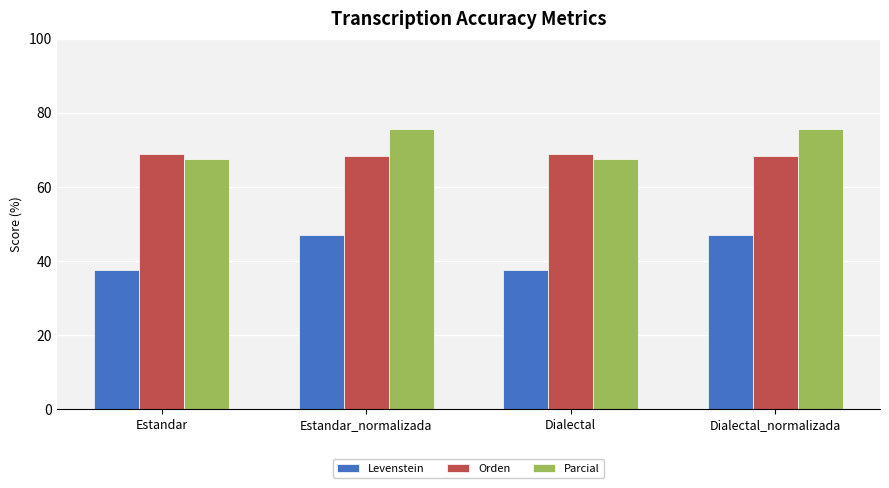

What is the difference between the highest and lowest values at Estandar?

31.5